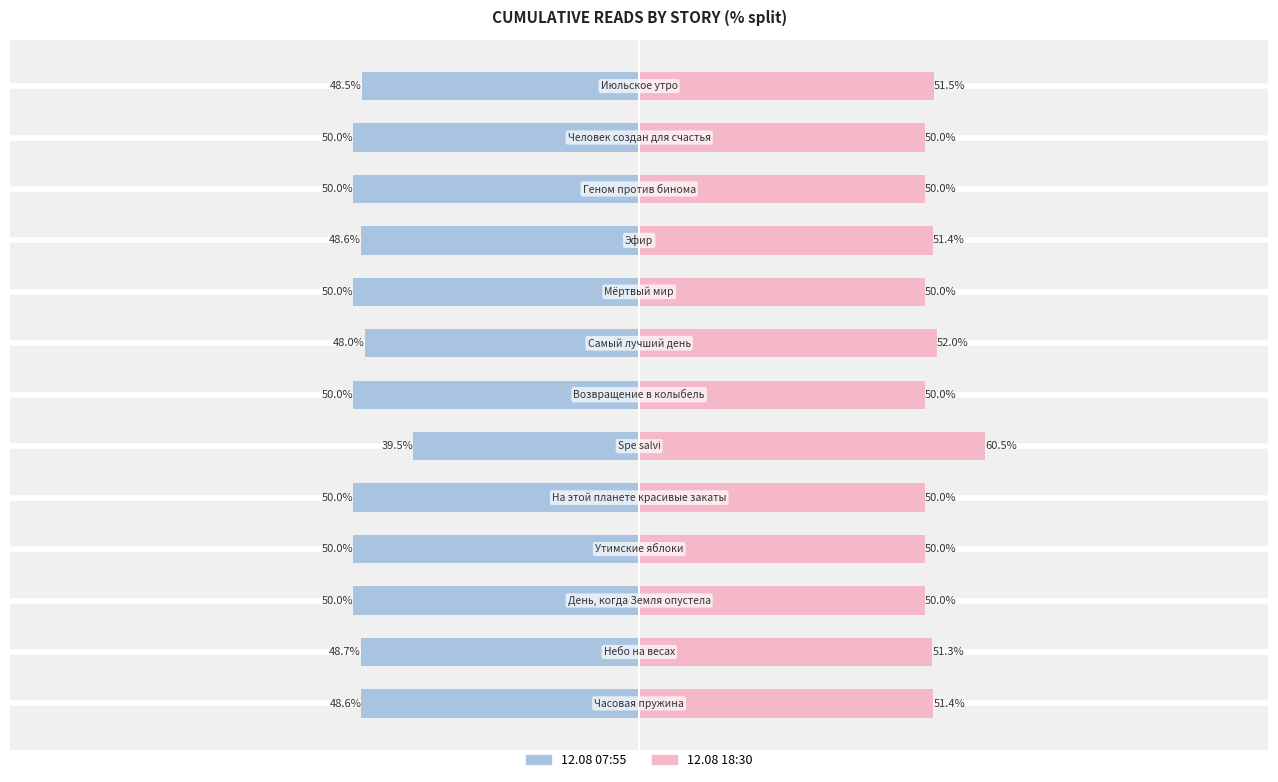

The 12.08 07:55 series shows -72.5 at −50. True or false?

False